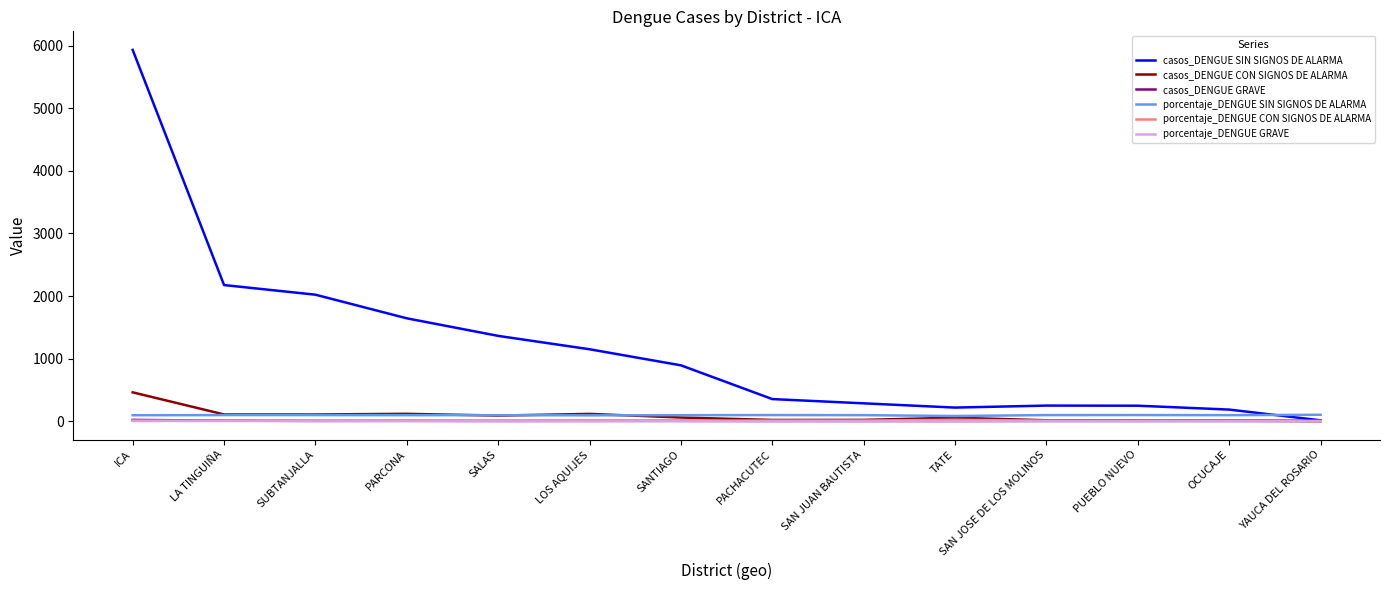

The casos_DENGUE SIN SIGNOS DE ALARMA series shows 183.0 at OCUCAJE. True or false?

True